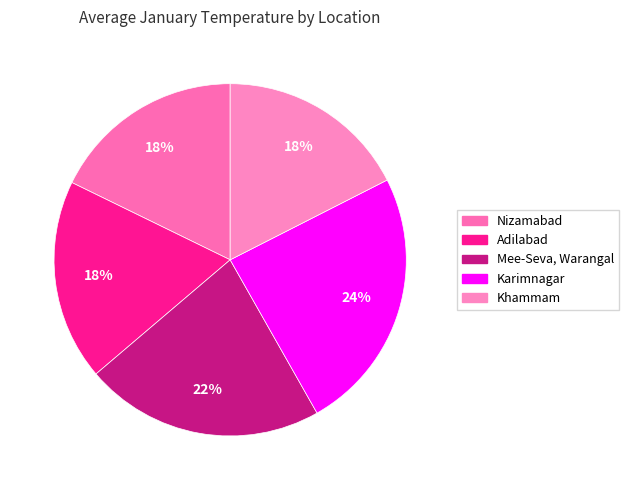

Which category has the smallest portion of the pie?

Khammam